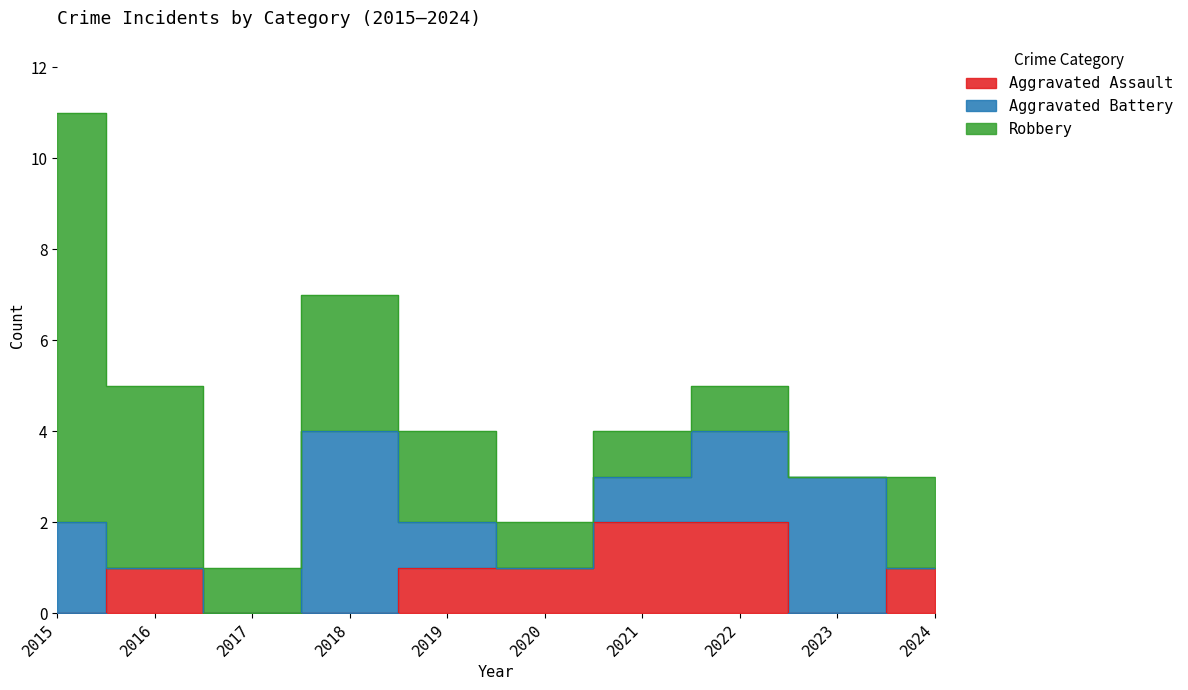

Reading right to left, what are all the values shown in this chart?

Aggravated Assault: 1	0	2	2	1	1	0	0	1	0
Aggravated Battery: 0	3	2	1	0	1	4	0	0	2
Robbery: 2	0	1	1	1	2	3	1	4	9